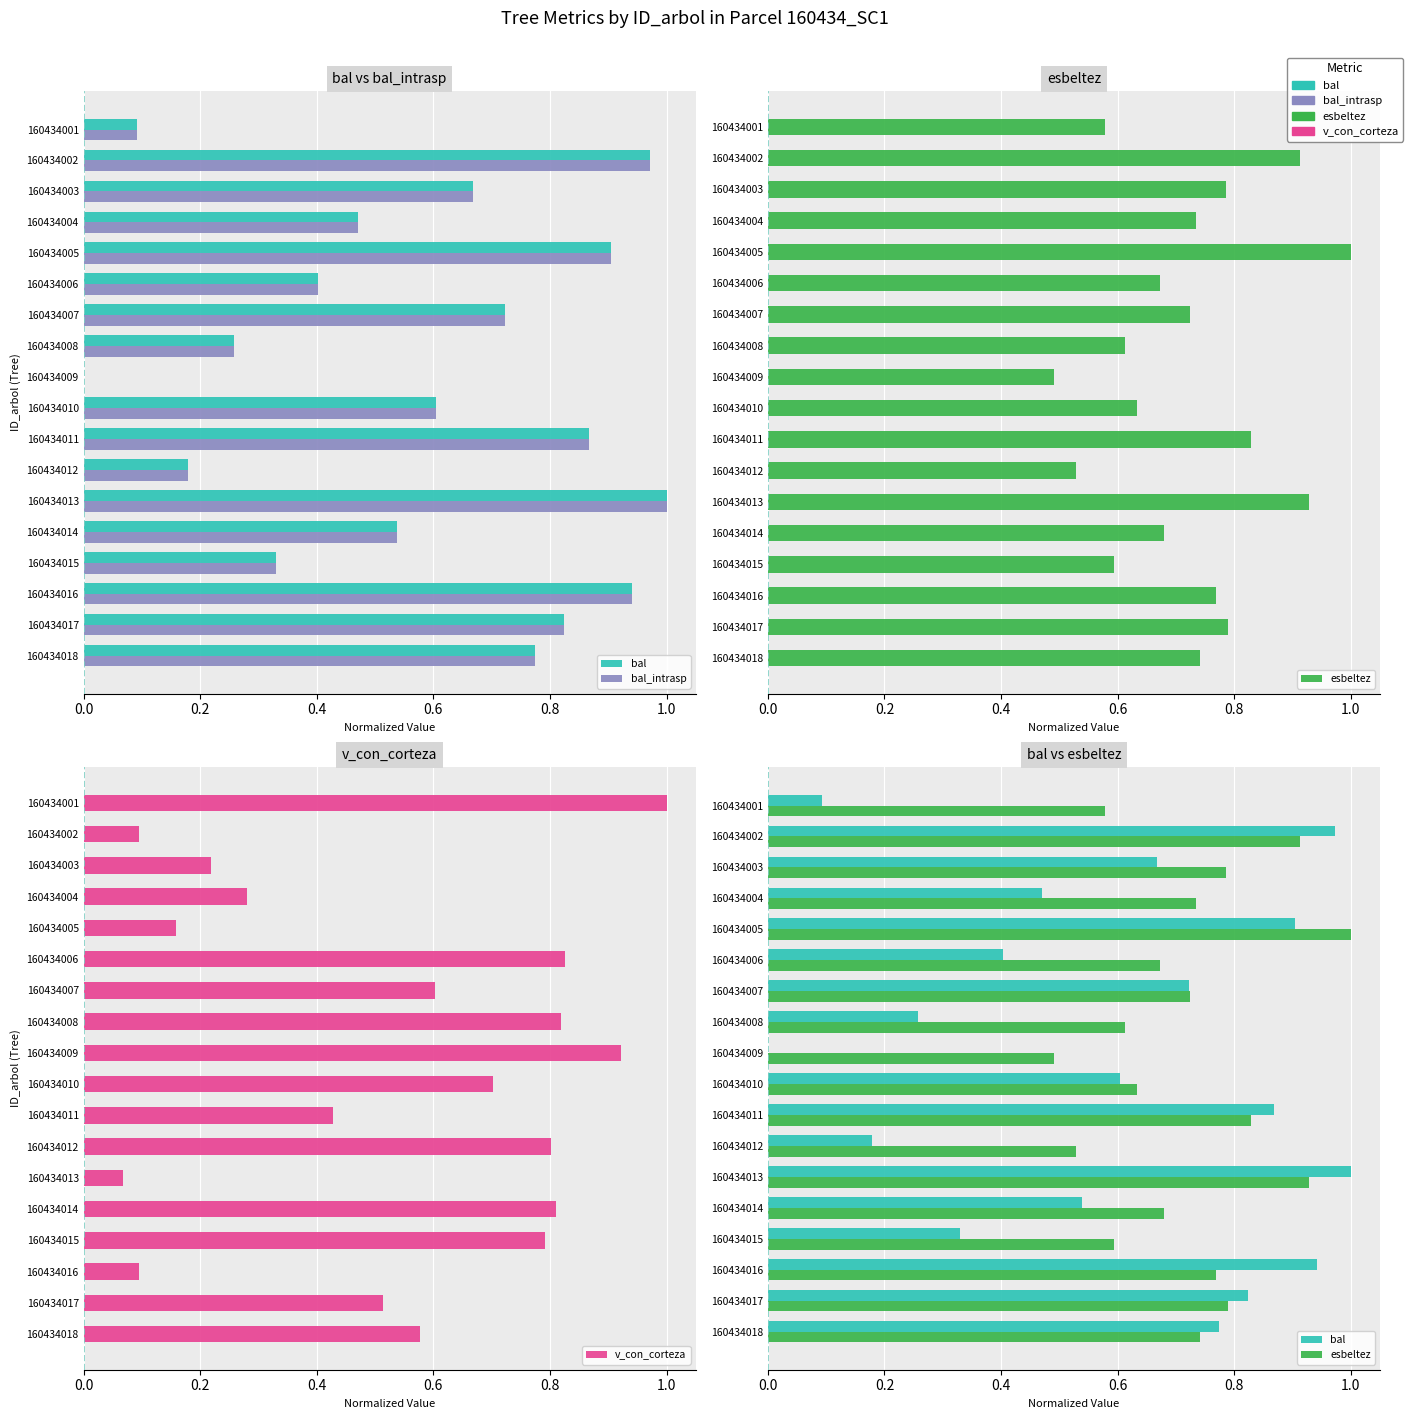

Which series has the largest range (max minus min)?

bal